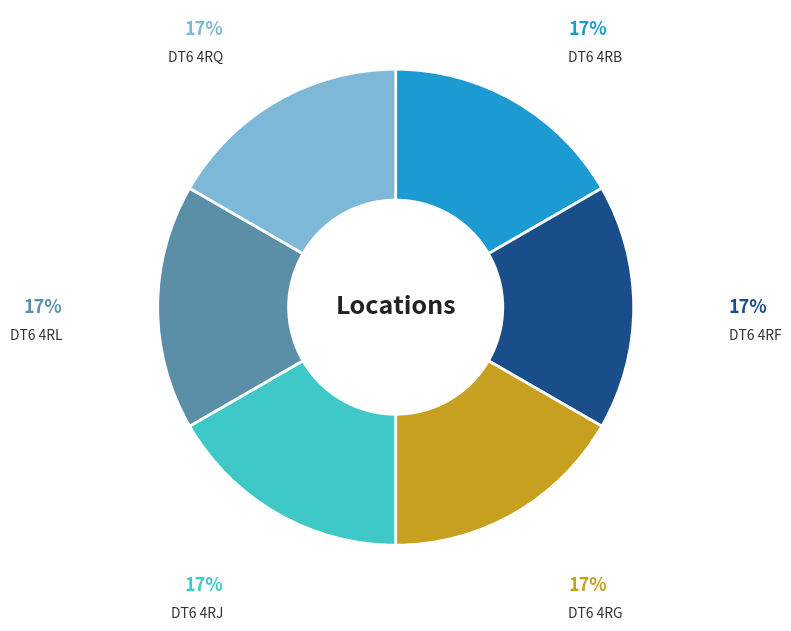

To the nearest percent, what portion does DT6 4RB represent?

17%